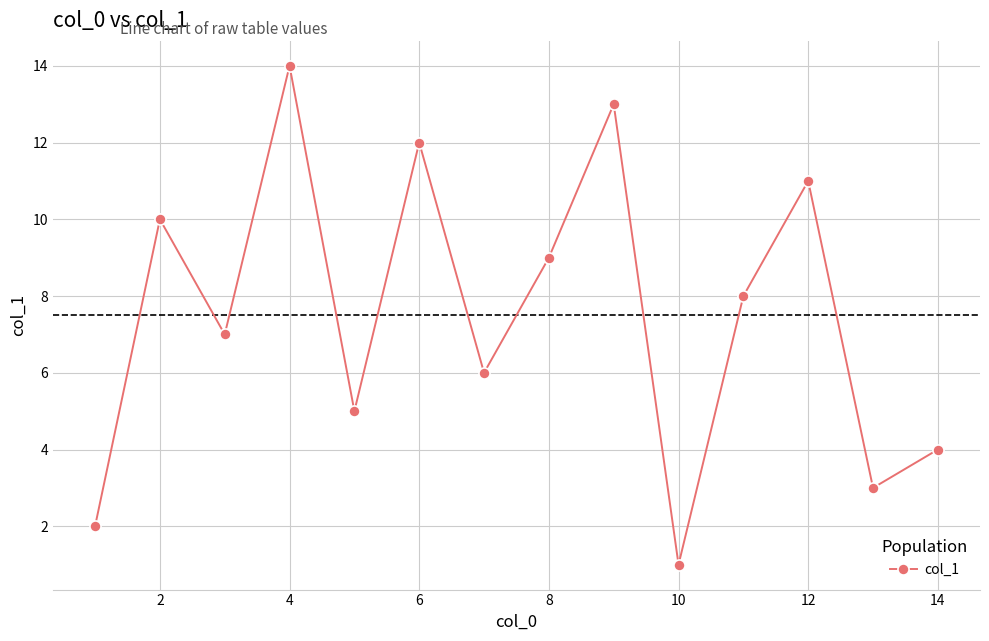

Reading right to left, what are all the values shown in this chart?

4	3	11	8	1	13	9	6	12	5	14	7	10	2